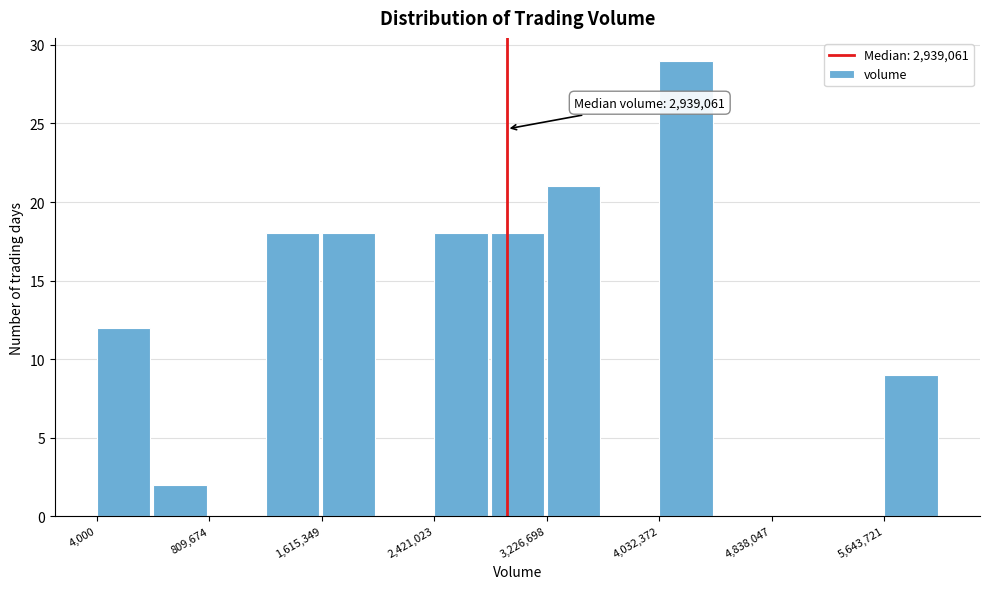

Over which range of the x-axis is the bar tallest?

4000000 to 4400000